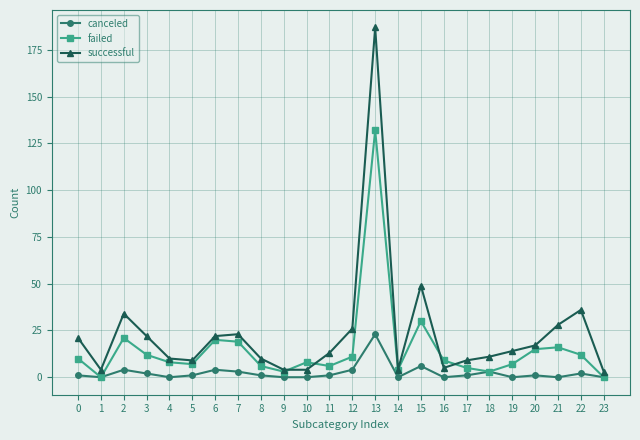

At which label does failed reach its peak?

13